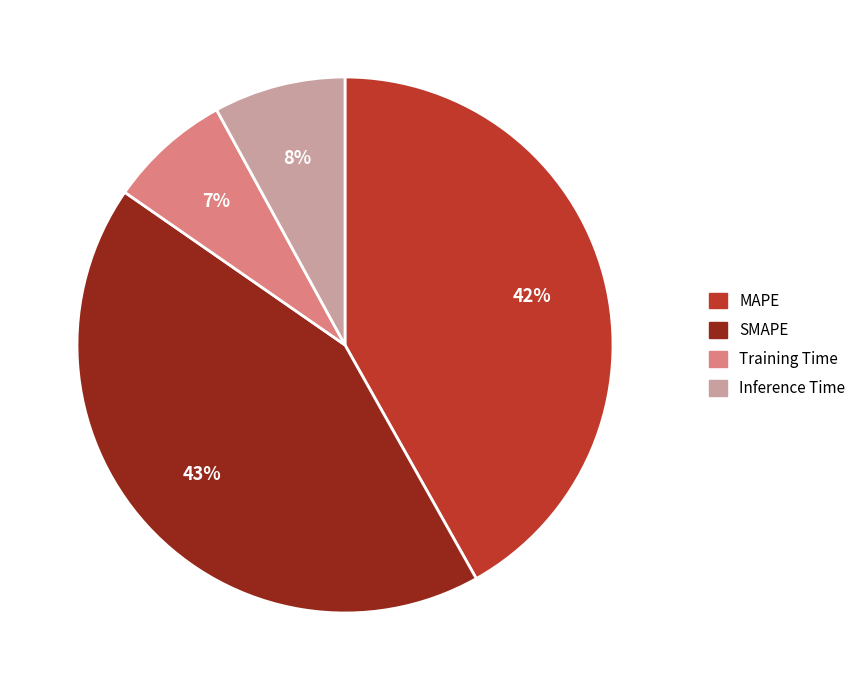

Is there any slice that represents more than half of the pie?

No